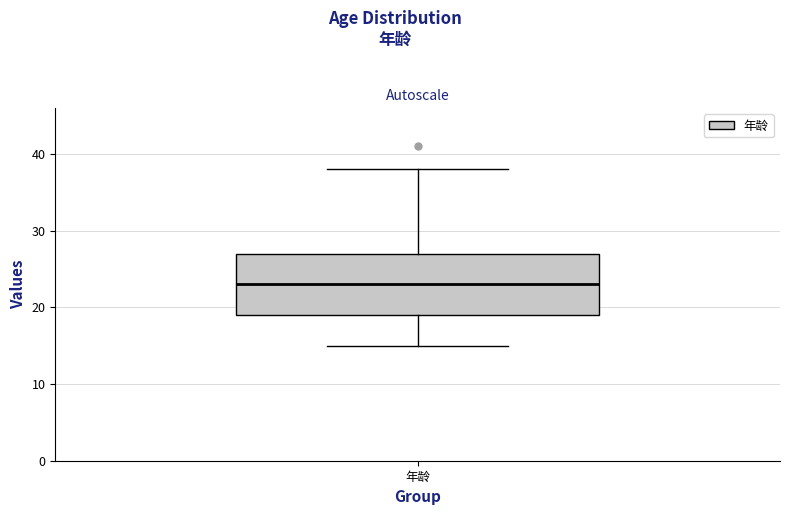

Transcribe this box plot: give where the median line is, the range the box spans, and where the two whiskers end, as read against the y-axis. The values are not printed on the chart, so give them approximately, as read against the axis.

median 23, box 19 to 27, whiskers 15 to 38